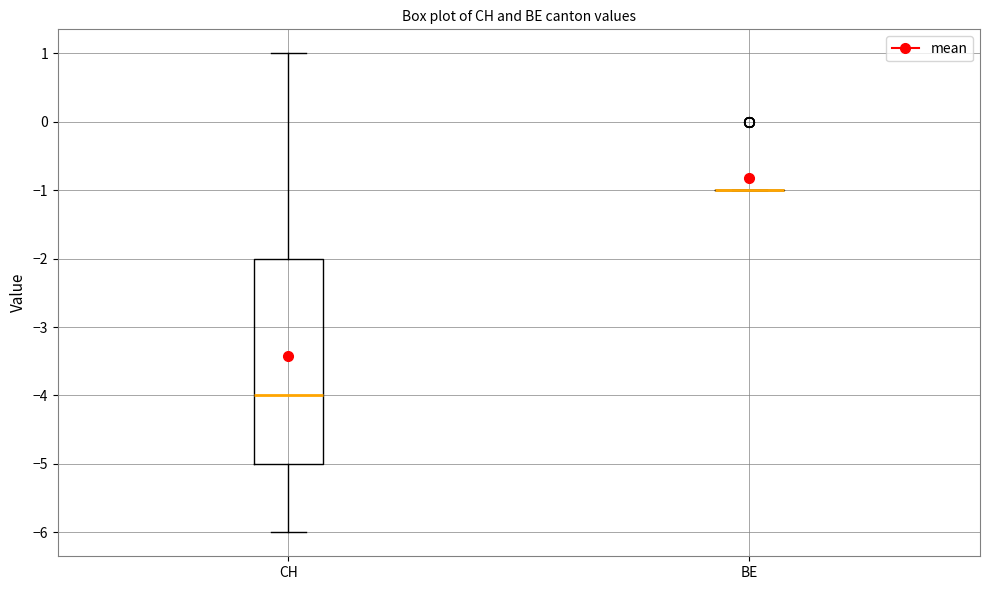

Where does the upper whisker of the box for CH end on the y-axis? The values are not printed on the chart, so give them approximately, as read against the axis.

1